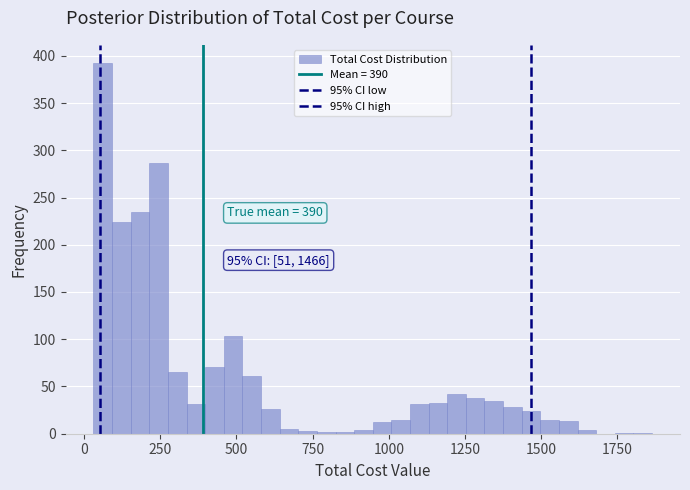

Read against the x-axis, roughly where is the centre of the tallest bar?

50